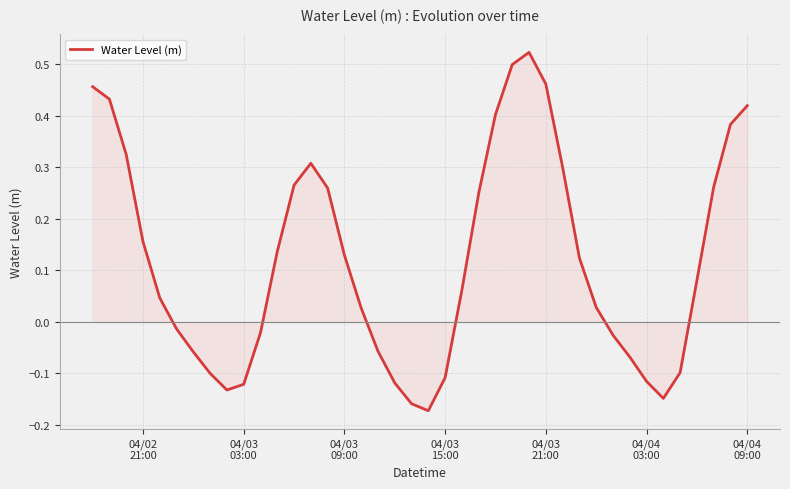

What is the difference between the maximum and minimum values?

0.7